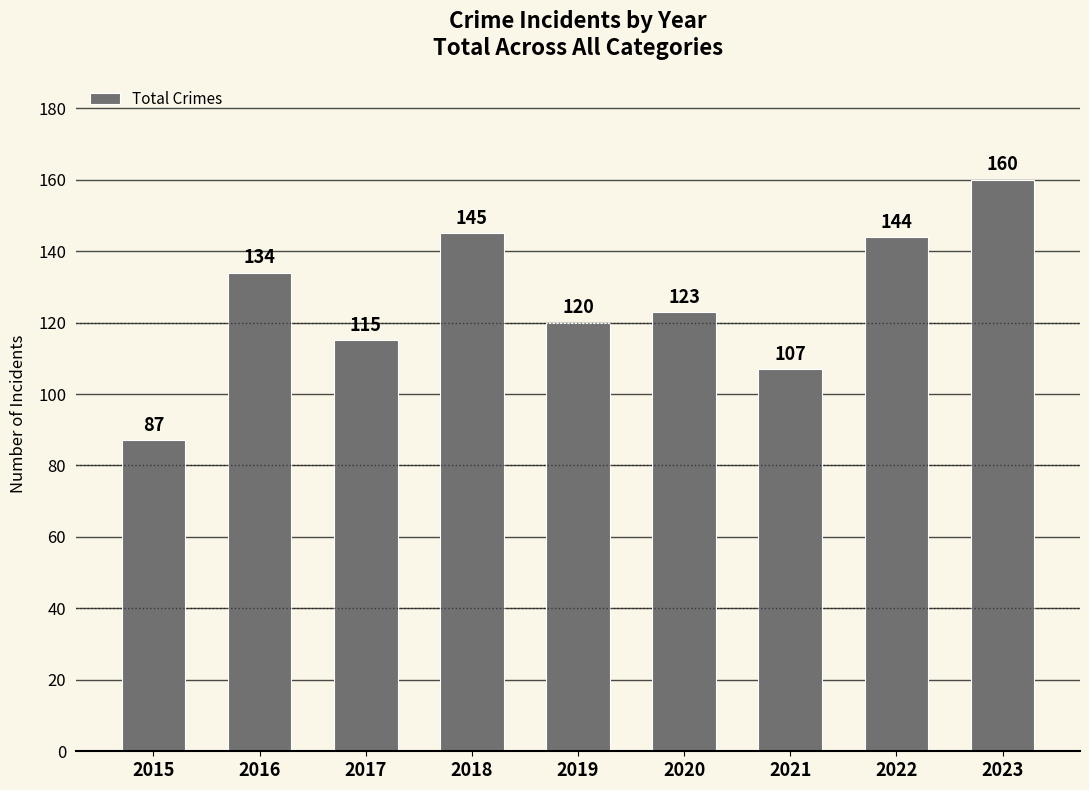

What is the minimum value shown in the chart?

87